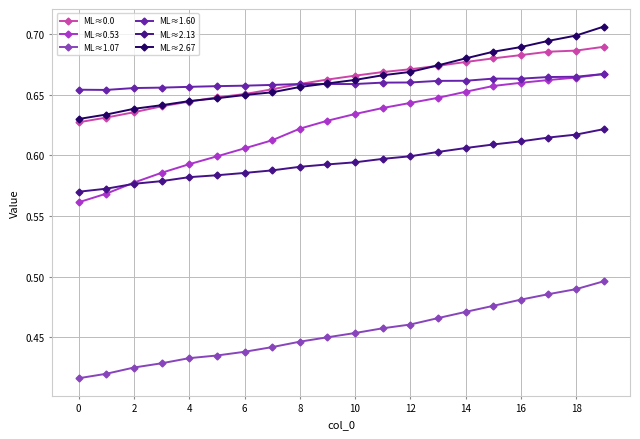

Count the ML≈2.13 values in the range 0 to 1.

20